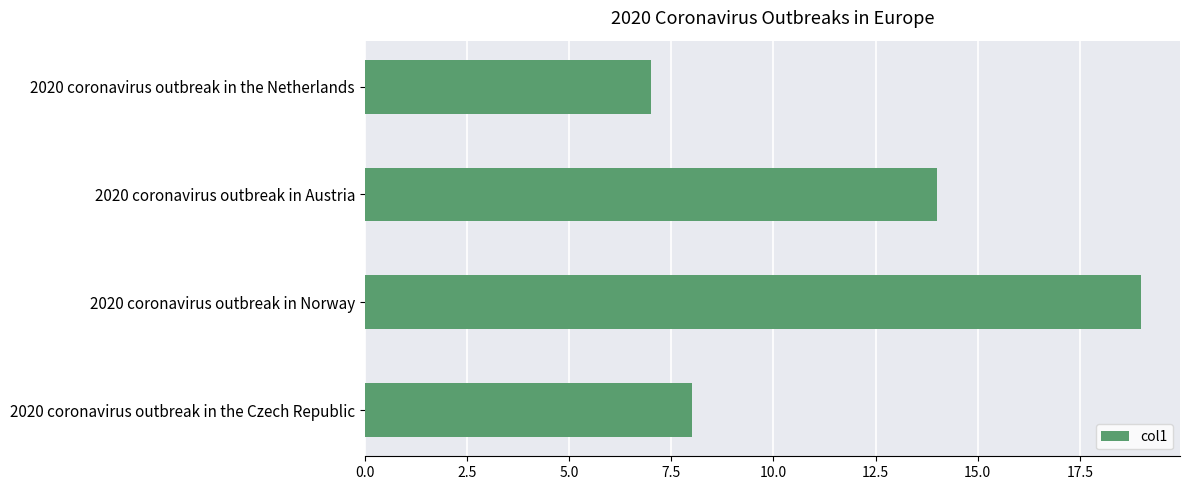

List the labels in order of value, smallest first.

2020 coronavirus outbreak in the Netherlands, 2020 coronavirus outbreak in the Czech Republic, 2020 coronavirus outbreak in Austria, 2020 coronavirus outbreak in Norway